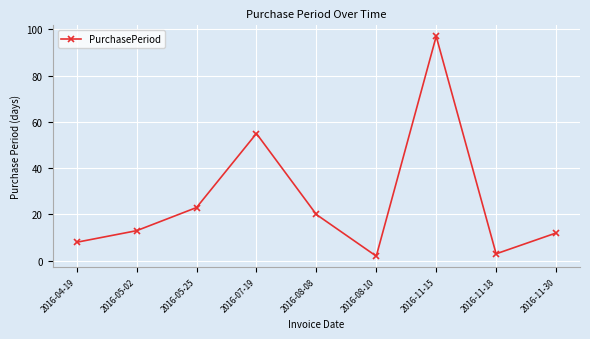

Does the chart have visible grid lines?

Yes